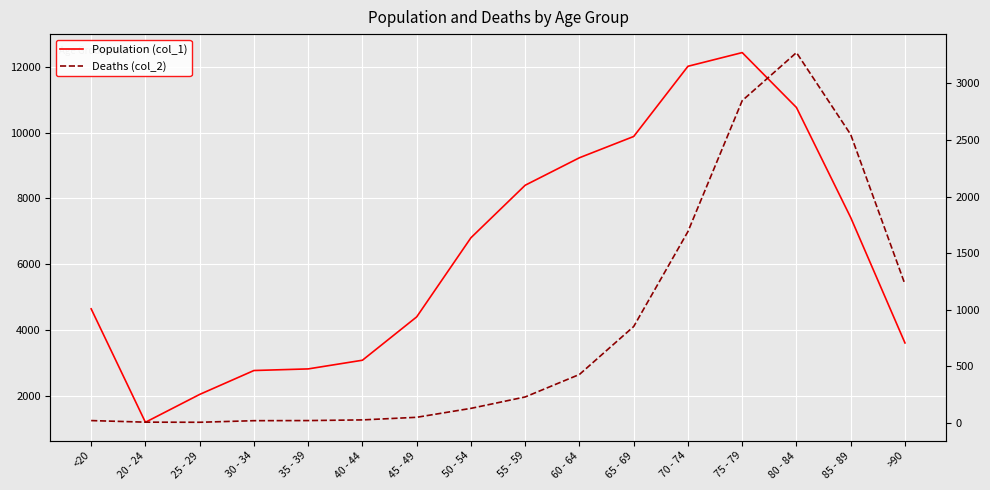

True or false: Deaths (col_2) and Population (col_1) cross at least once.

False